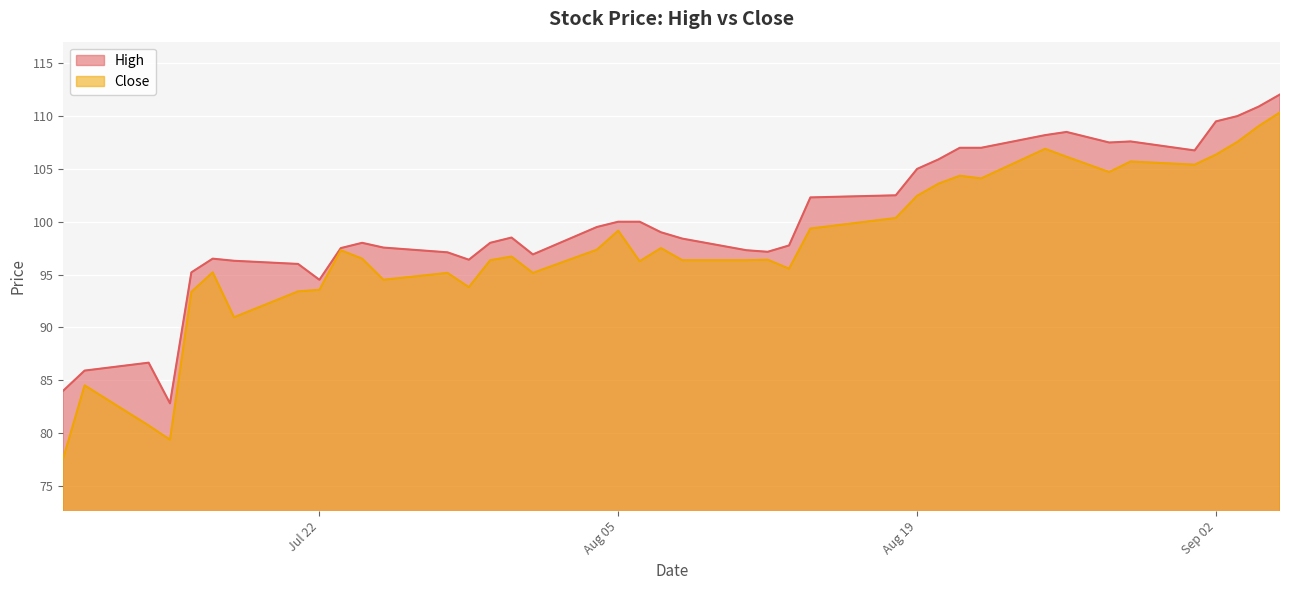

Reading right to left, list all the values displayed in this chart.

High: 112.0	110.9	110.0	109.5	106.8	107.6	107.5	108.5	108.2	107.0	107.0	105.9	105.0	102.5	102.3	97.8	97.2	97.3	98.4	99.0	100.0	100.0	99.5	96.9	98.5	98.0	96.4	97.1	97.5	98.0	97.5	94.5	96.0	96.3	96.5	95.2	82.8	86.7	85.9	84.0
Close: 110.3	109.0	107.5	106.3	105.4	105.7	104.7	106.2	106.9	104.1	104.3	103.6	102.5	100.3	99.3	95.5	96.4	96.3	96.3	97.5	96.2	99.2	97.3	95.2	96.7	96.3	93.8	95.2	94.5	96.5	97.3	93.5	93.4	91.0	95.2	93.3	79.3	80.7	84.5	77.6